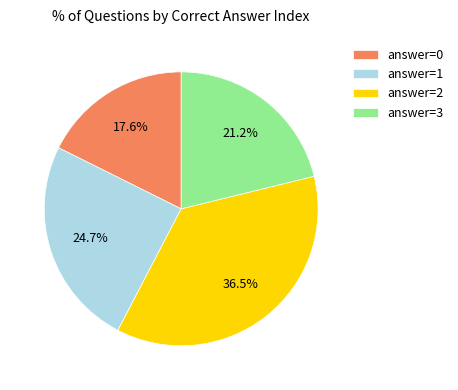

To the nearest percent, what percentage of the pie is answer=1?

25%